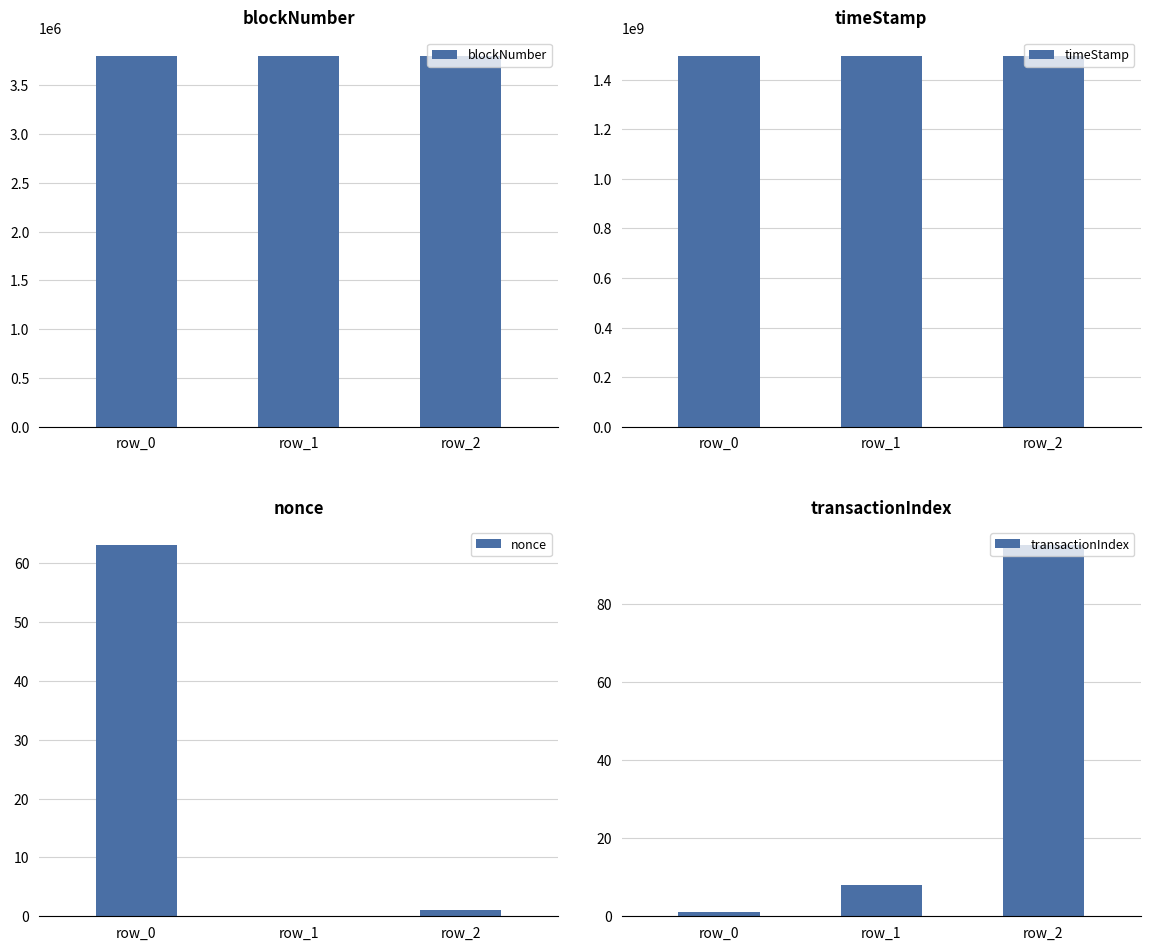

True or false: nonce has a value of 1 at row_2.

True